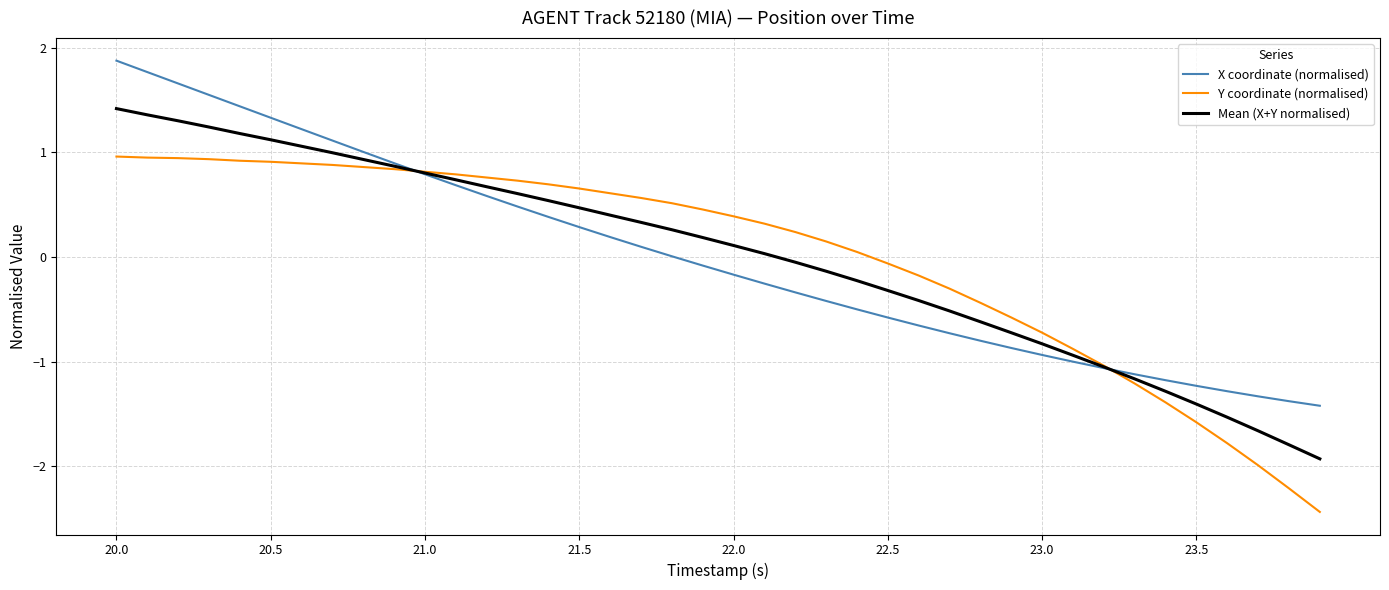

Rank the series by their maximum value, from highest to lowest.

X coordinate (normalised), Mean (X+Y normalised), Y coordinate (normalised)